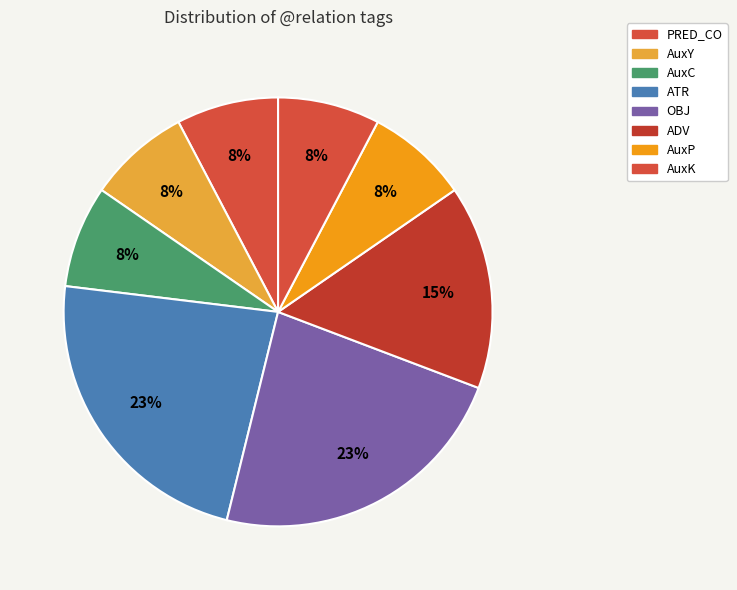

Count the number of slices in the pie.

8